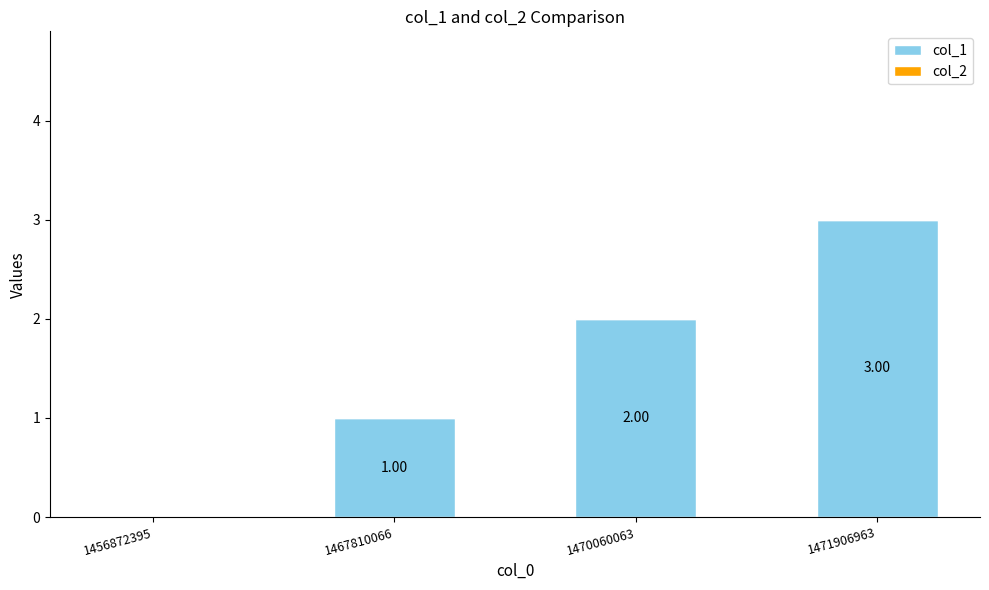

Which has a higher value, 1471906963 or 1467810066?

1471906963